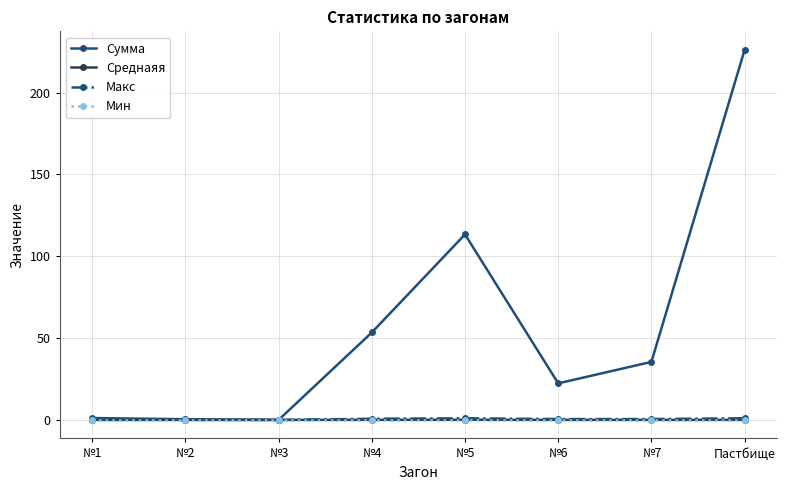

Does the chart display data point markers on the line(s)?

Yes